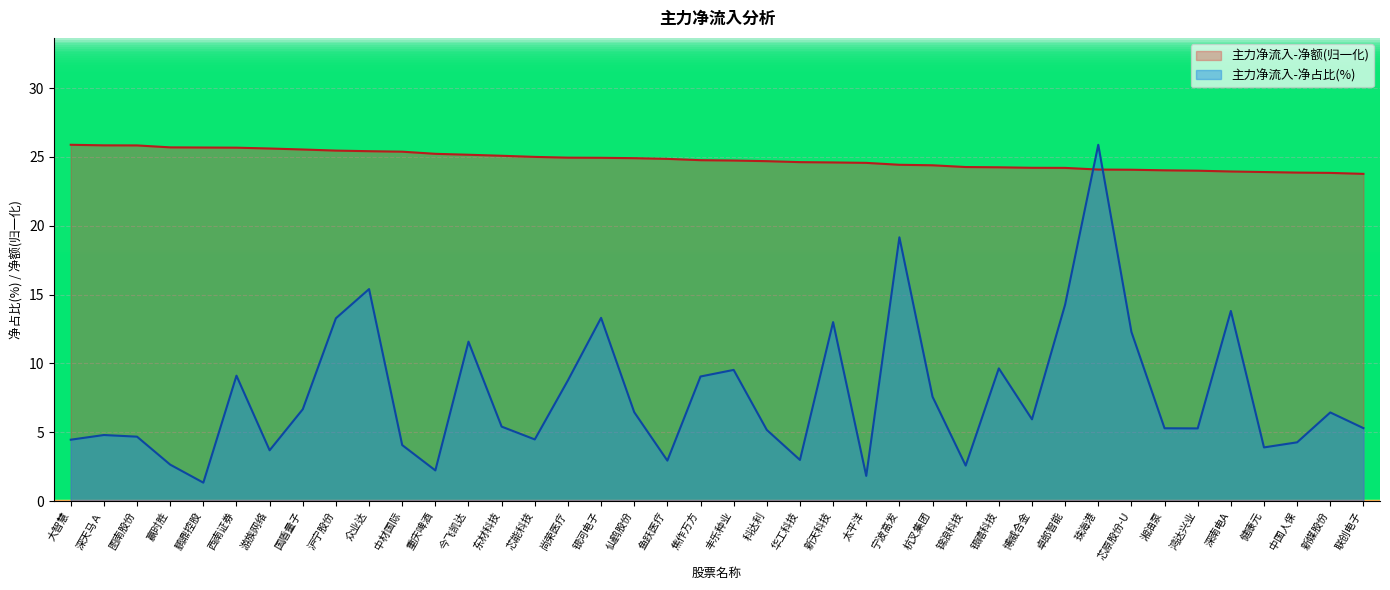

How many intersections are there between 主力净流入-净额 and 主力净流入-净占比(%)?

2